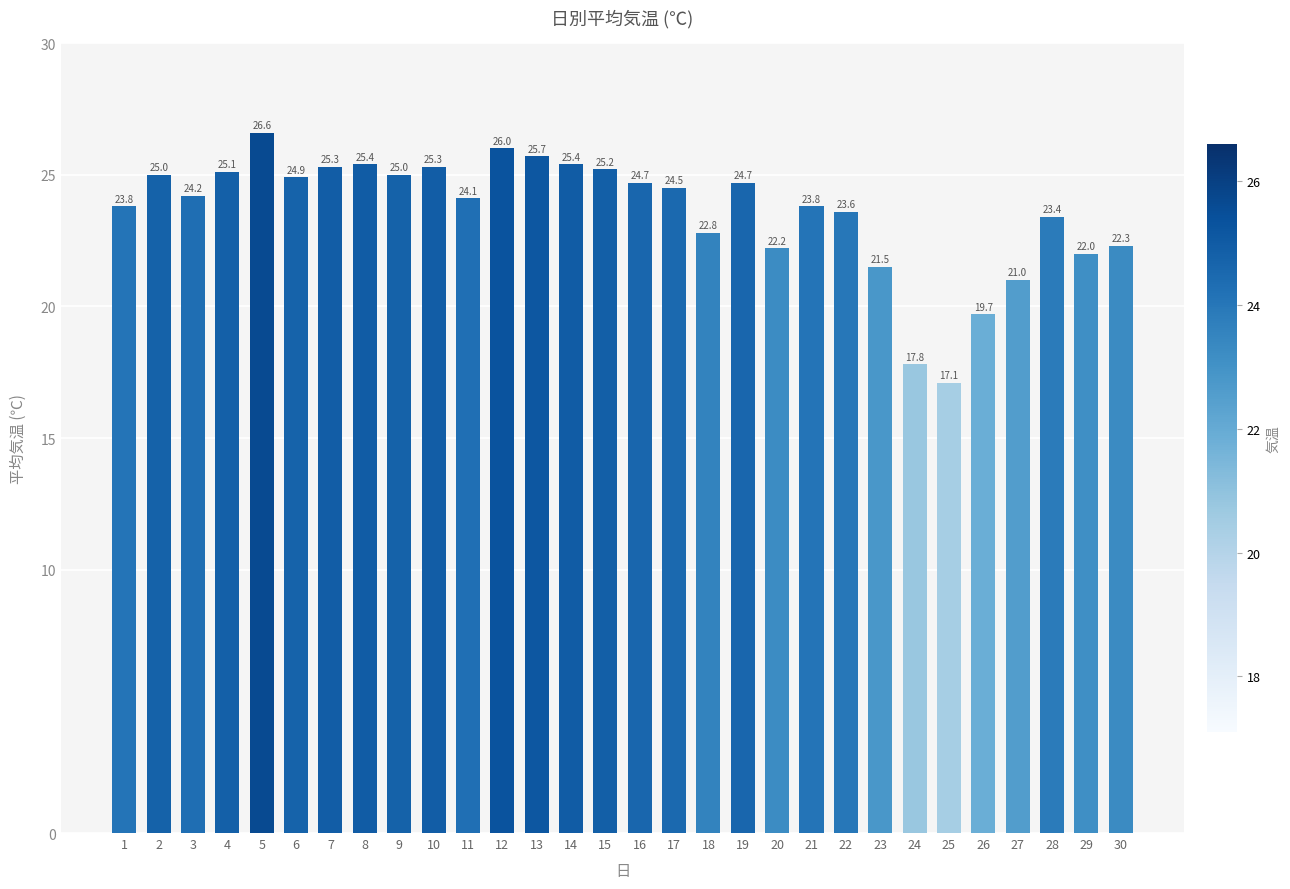

Reading right to left, transcribe all the data shown in this chart.

22.3	22.0	23.4	21.0	19.7	17.1	17.8	21.5	23.6	23.8	22.2	24.7	22.8	24.5	24.7	25.2	25.4	25.7	26.0	24.1	25.3	25.0	25.4	25.3	24.9	26.6	25.1	24.2	25.0	23.8